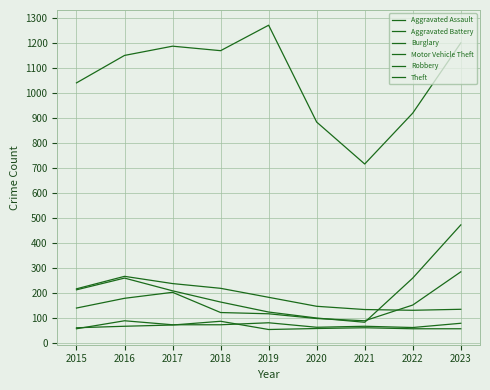

How many lines are shown in the chart?

6